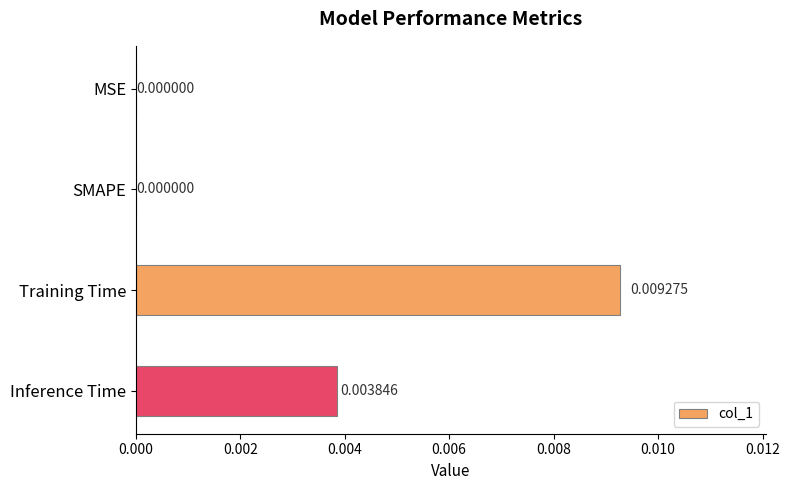

Between SMAPE and Training Time, which is larger?

Training Time